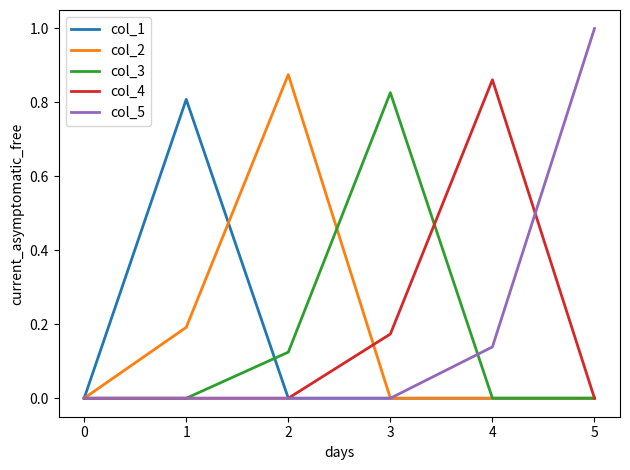

Which label corresponds to the largest value in the chart?

5